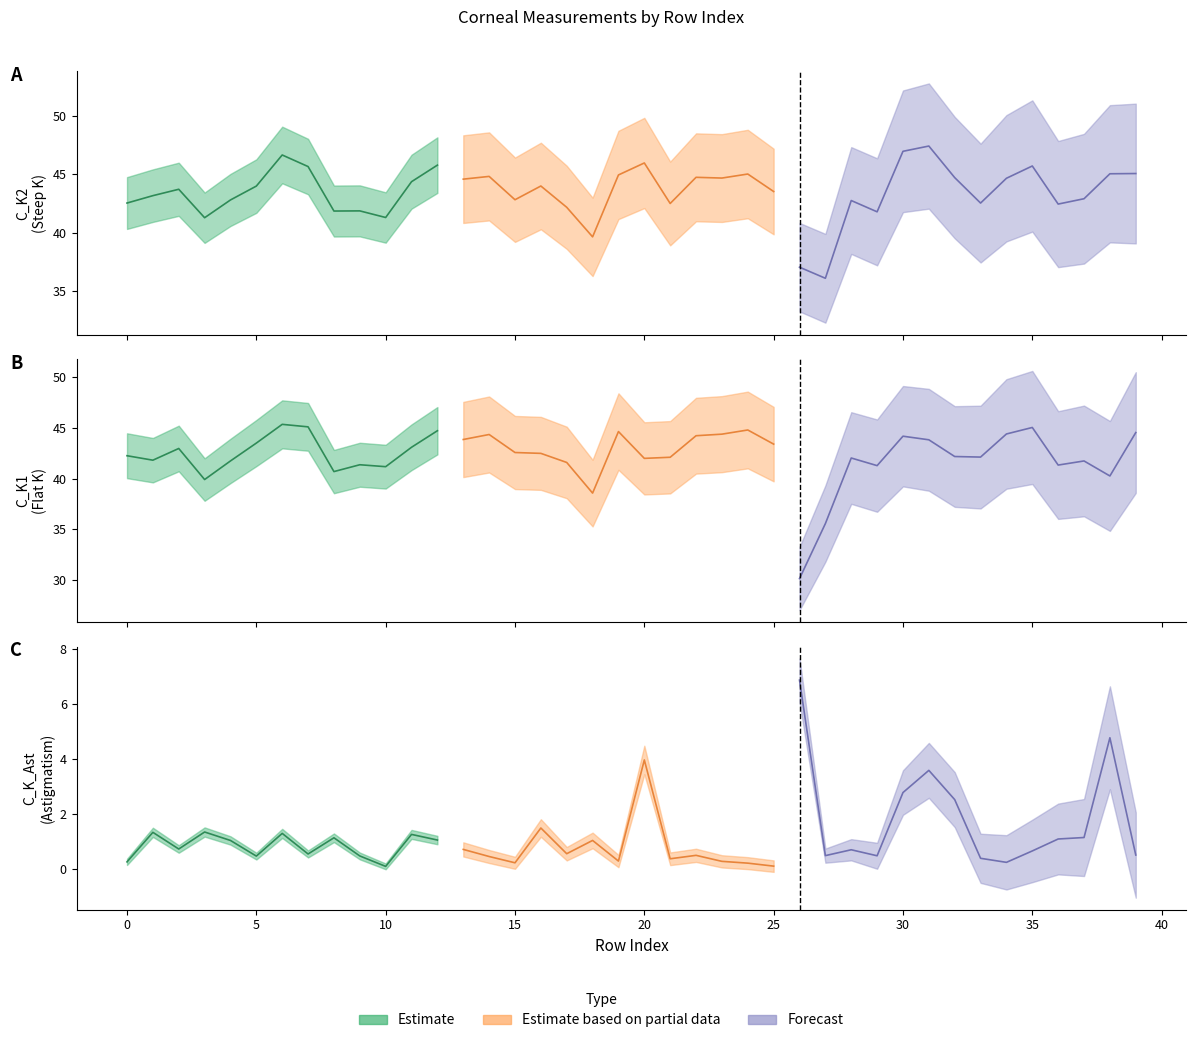

Which series has the largest range (max minus min)?

C_K1